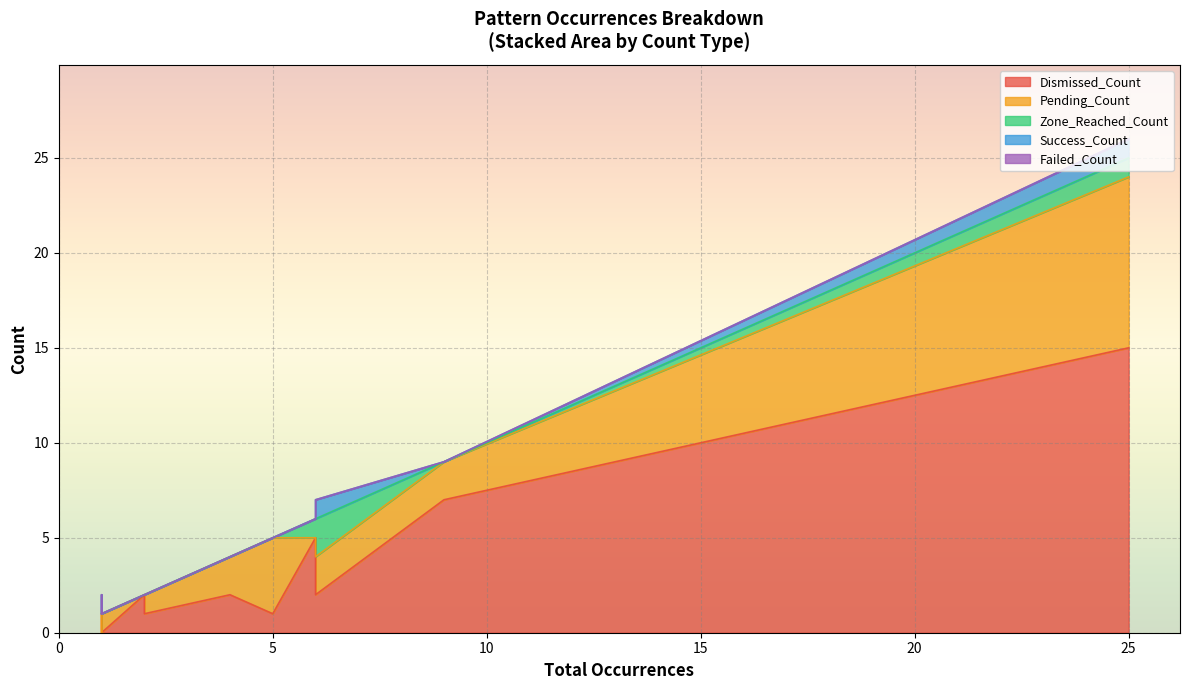

How many series are shown in this chart?

5